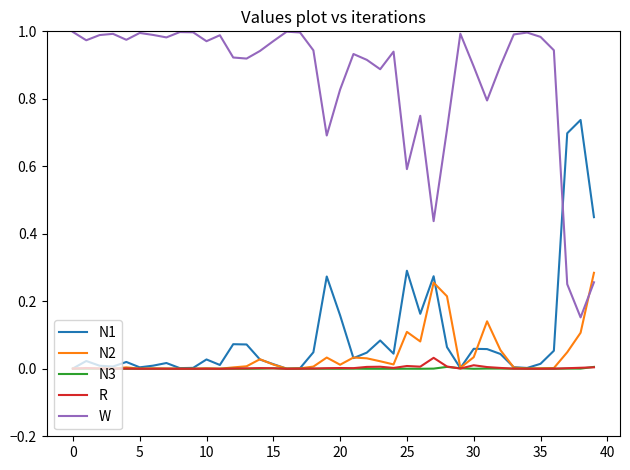

True or false: W and N2 cross at least once.

True